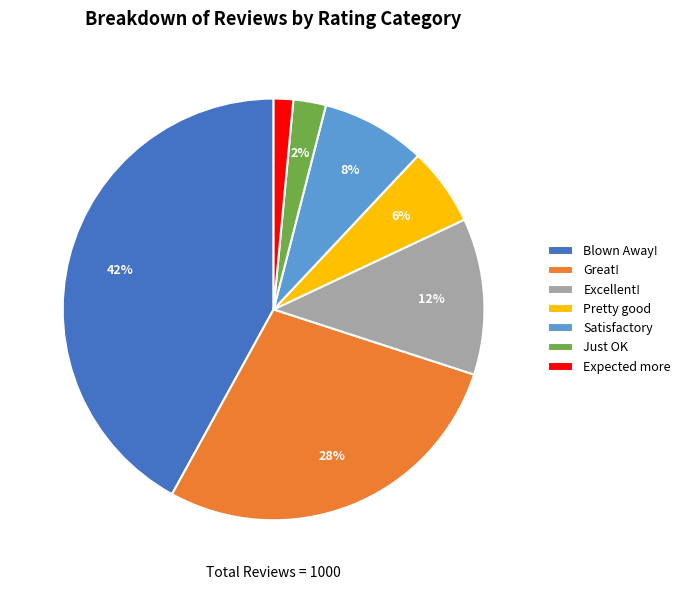

The Satisfactory slice represents 8% of the pie. True or false?

True